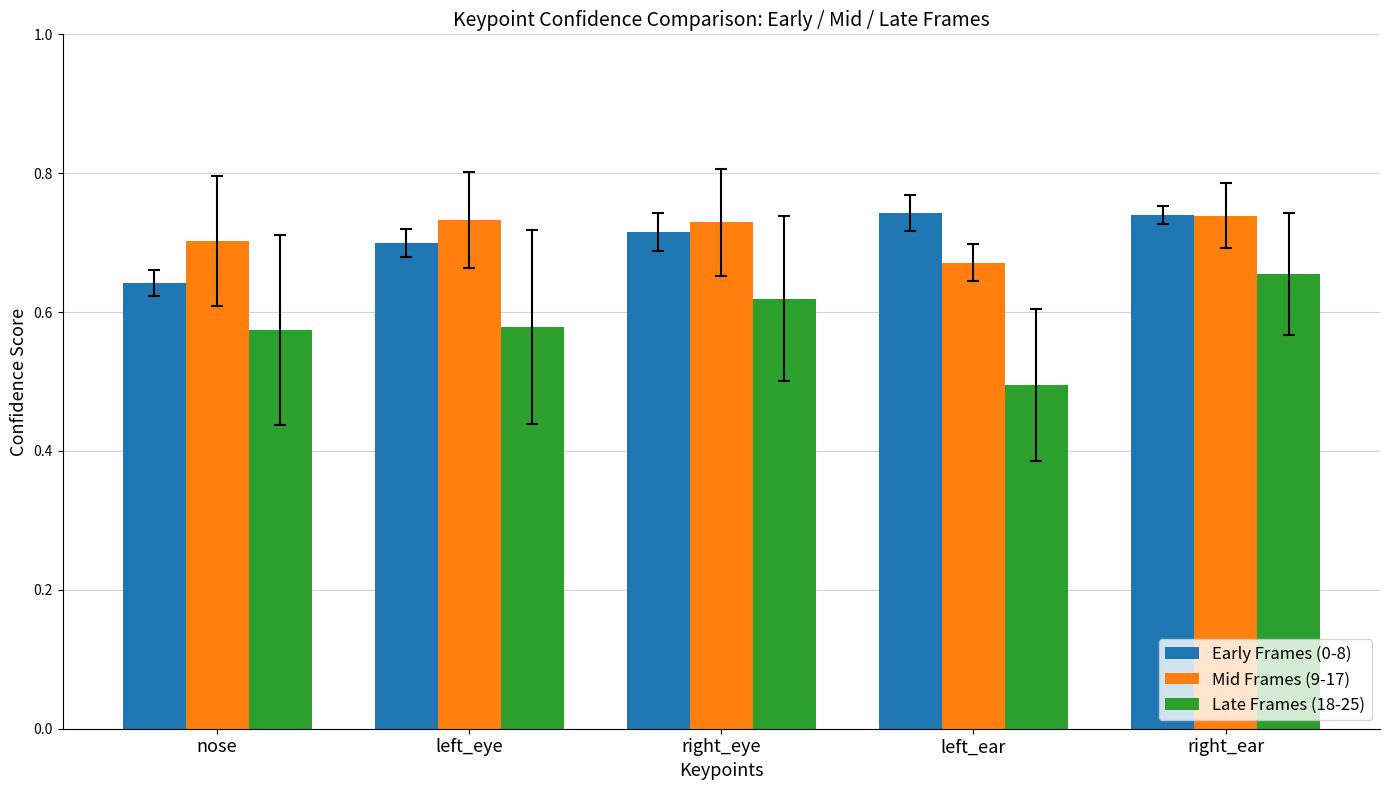

Which category has the lowest value across all series?

left_ear